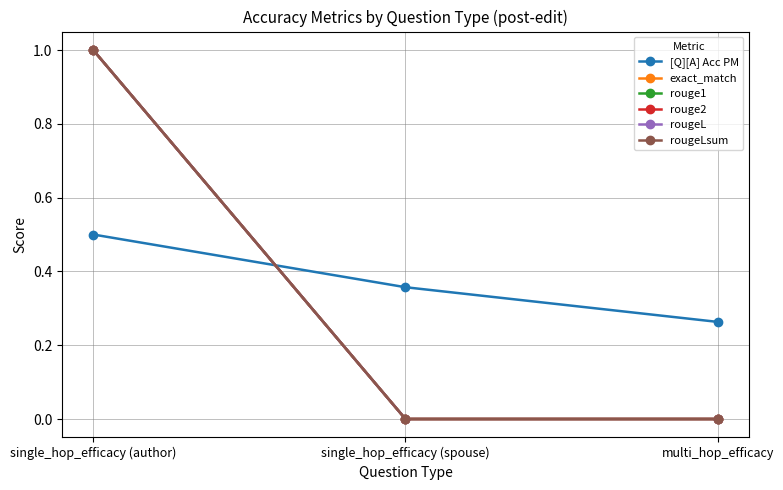

How many values in rouge1 are above zero?

1